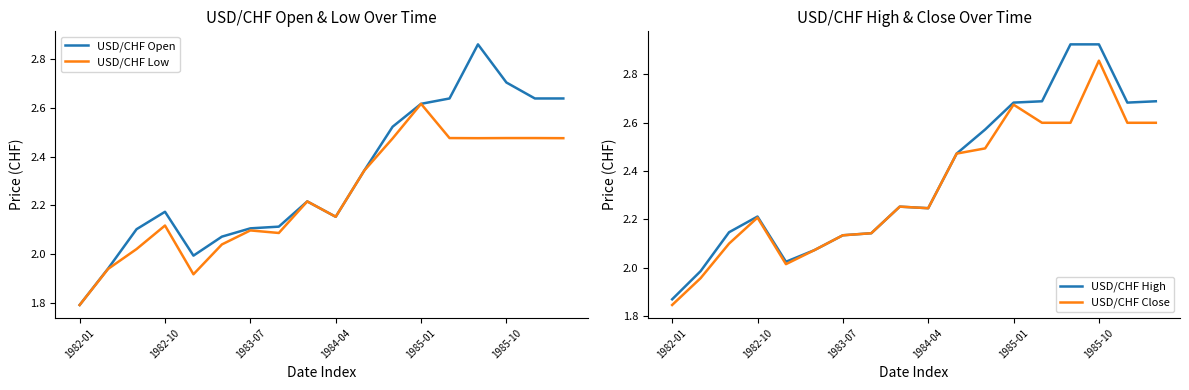

Rank the series by their maximum value, from highest to lowest.

USD/CHF High, USD/CHF Open, USD/CHF Close, USD/CHF Low